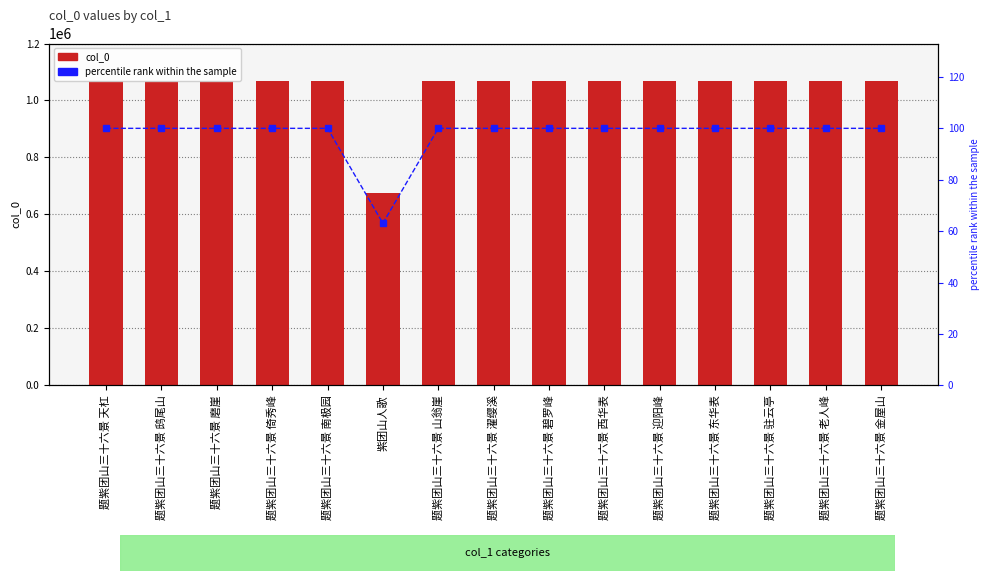

Are the bars grouped side by side (vs. stacked)?

Yes